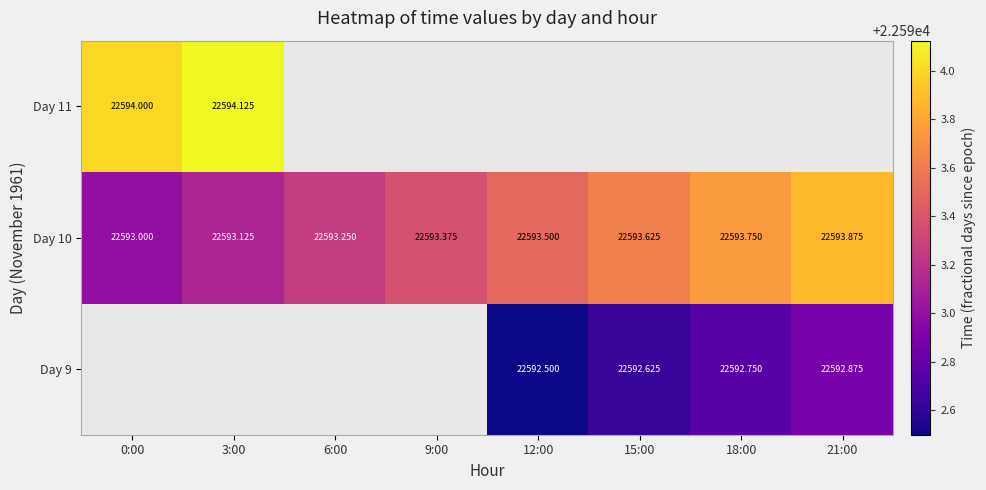

Which has a higher value, 12:00 or 3:00?

3:00